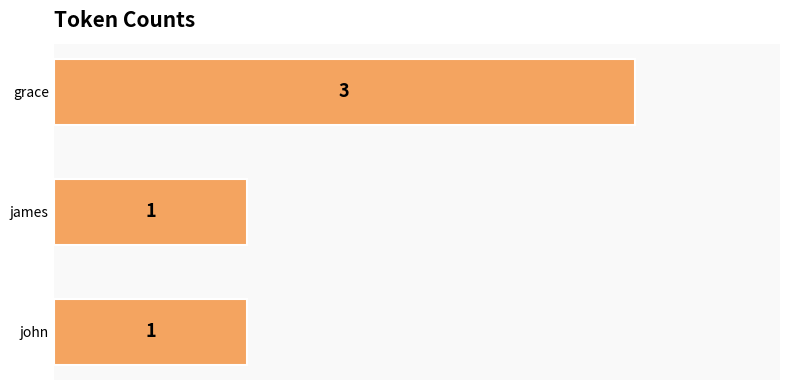

Count the number of categories in the chart.

3